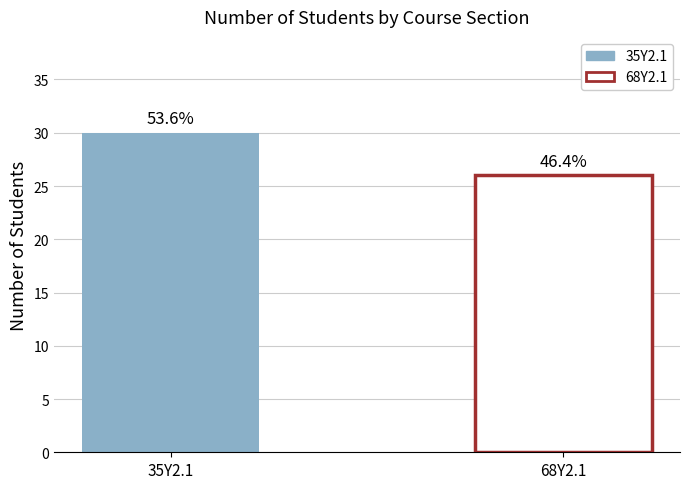

How many bars are there in total?

2